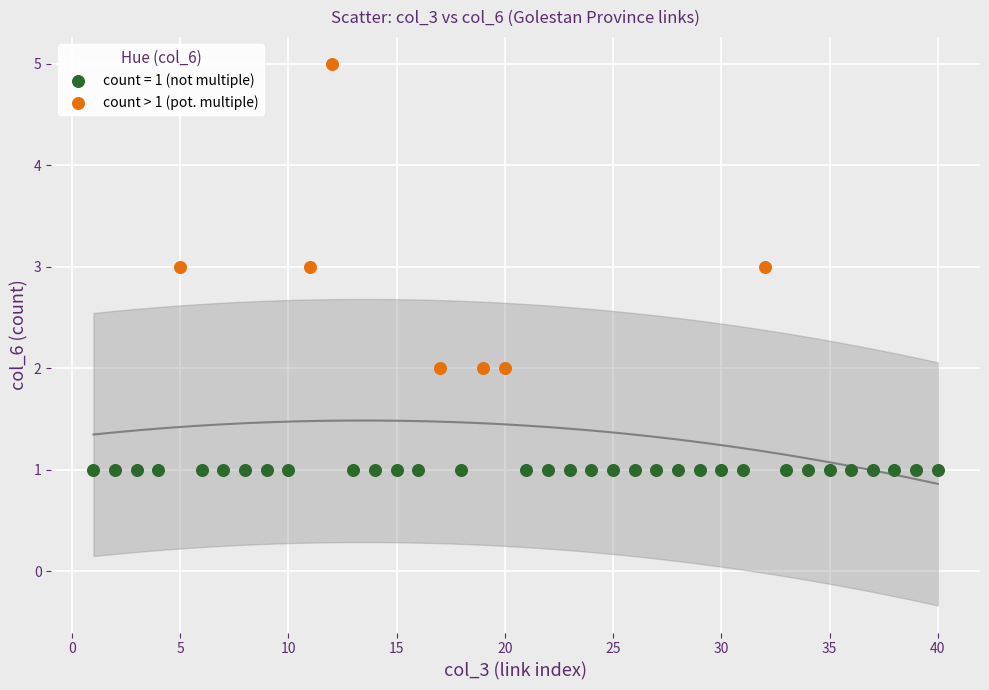

Which series contains the highest Y value?

count > 1 (pot. multiple)